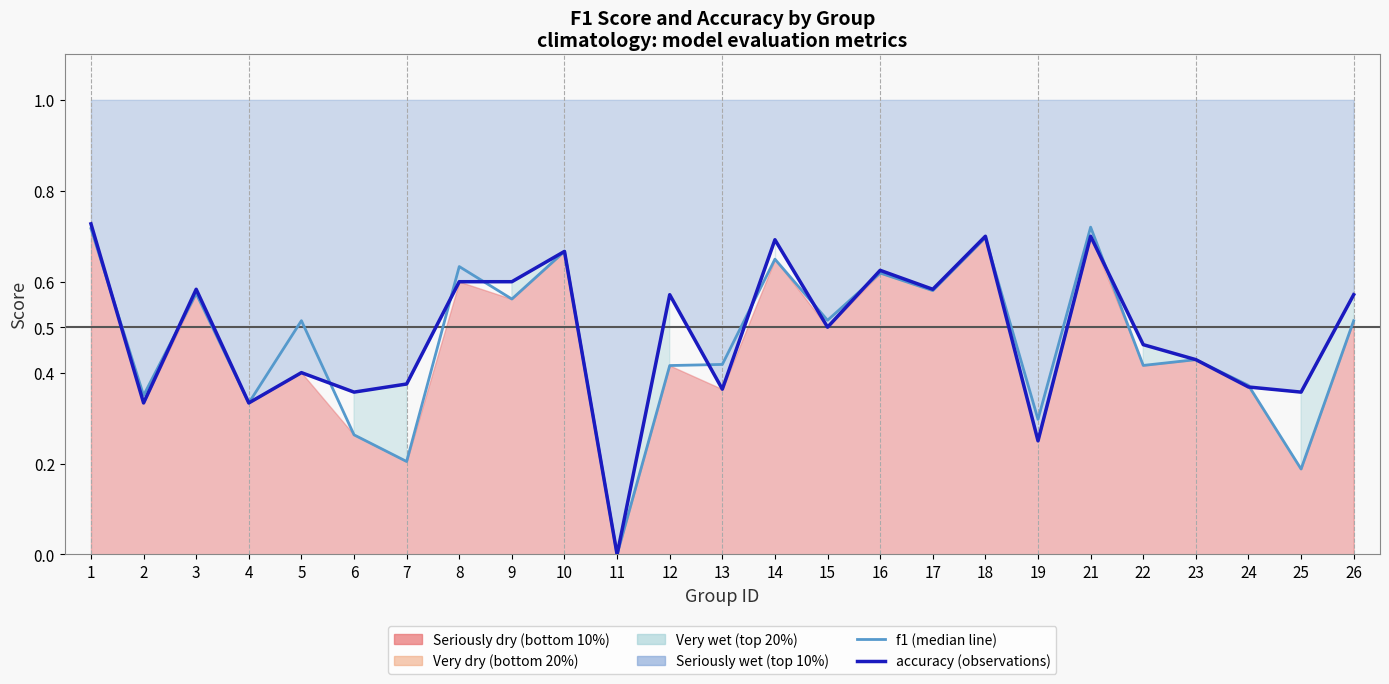

Which label corresponds to the largest value in the chart?

1